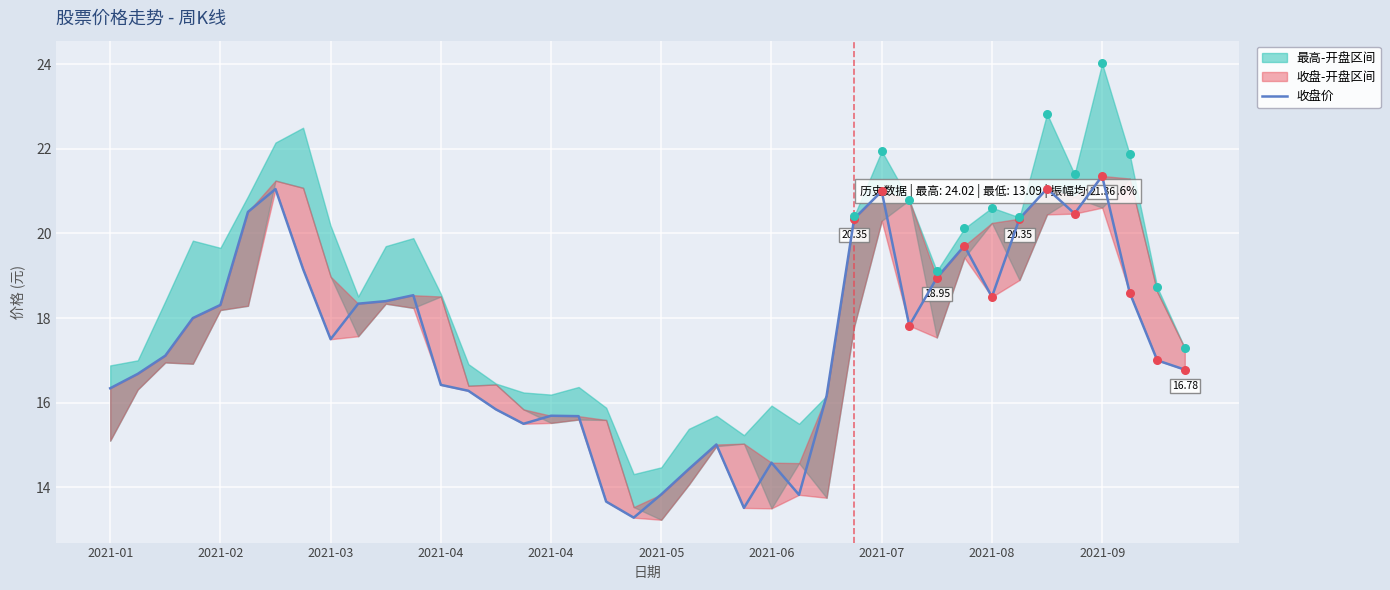

What is the change in value from 2021-07 to 23?

-5.7